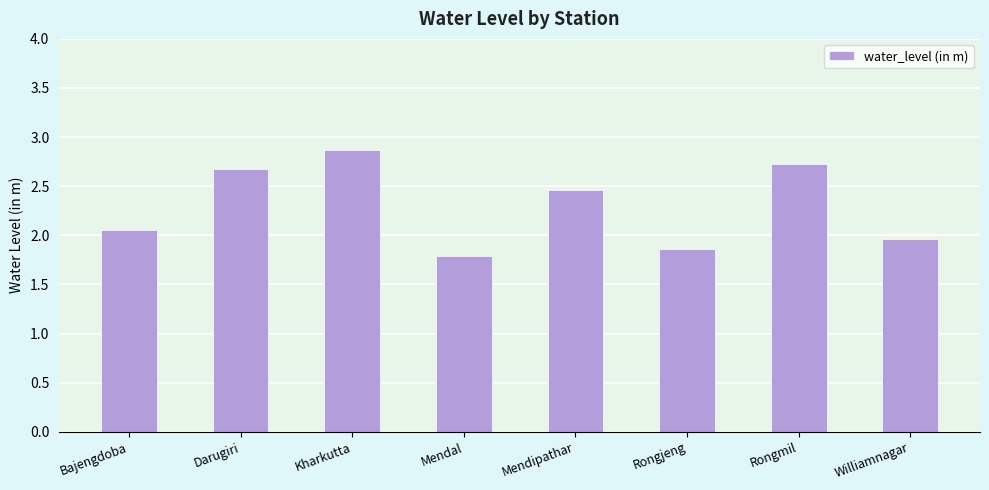

What is the change in value from Mendal to Rongmil?

+0.9